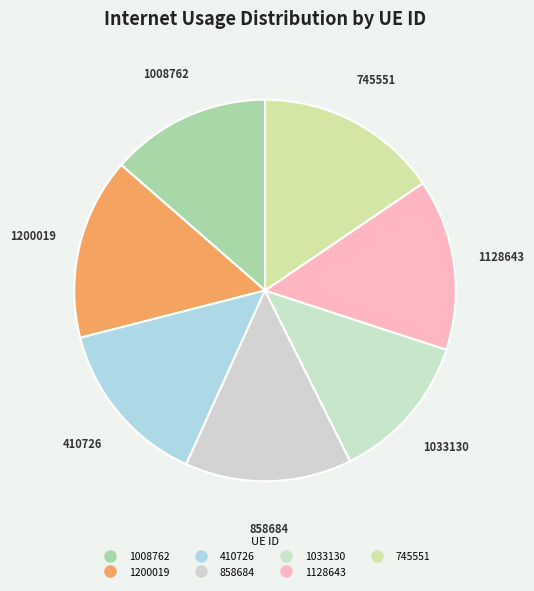

To the nearest percent, what is the average slice percentage?

14%